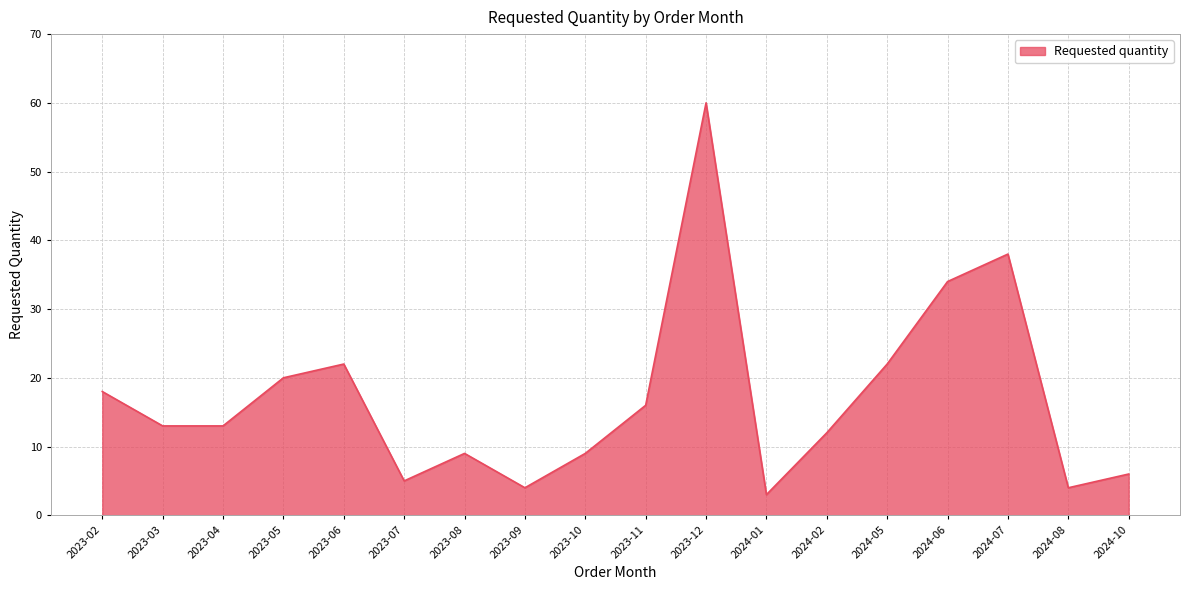

Which label corresponds to the smallest value in the chart?

2024-01